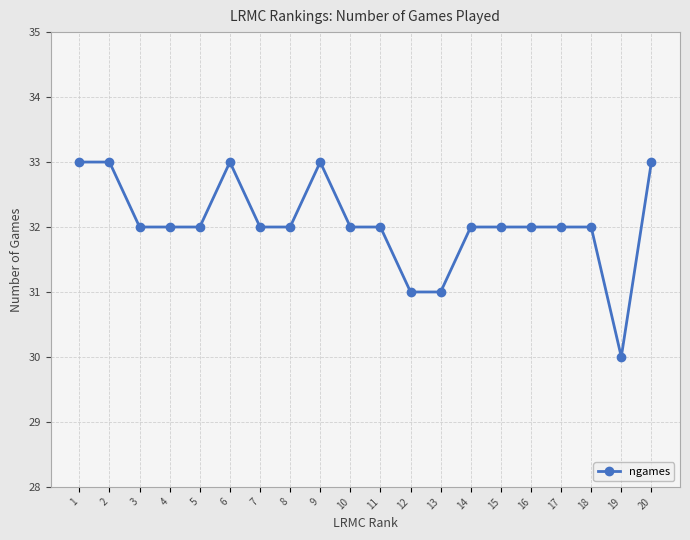

What is the sum of all values?

641